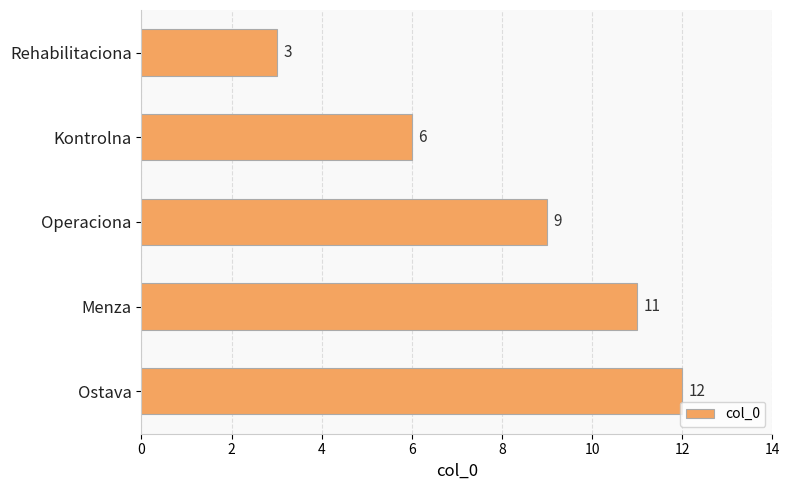

What value does the data have at Menza?

11